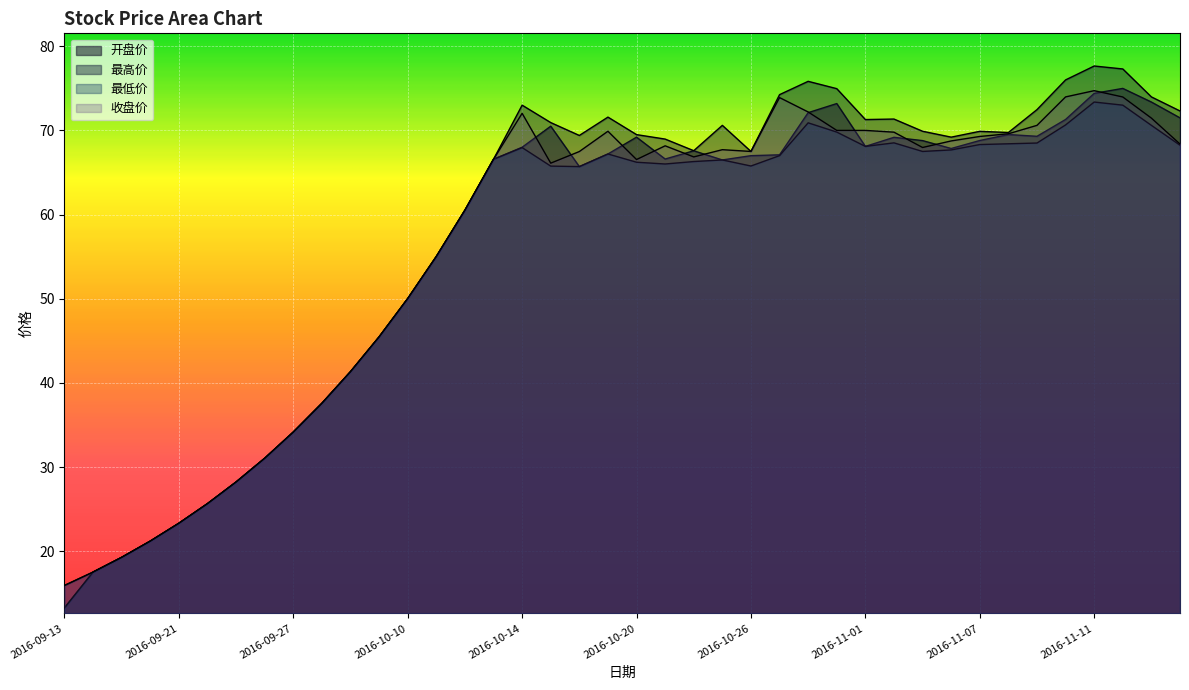

What is the difference between the maximum and minimum values in the 最高价 series?

61.7